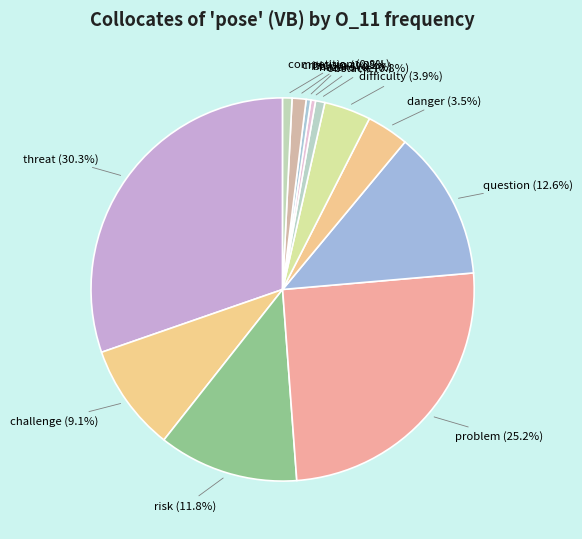

Count the number of slices in the pie.

12